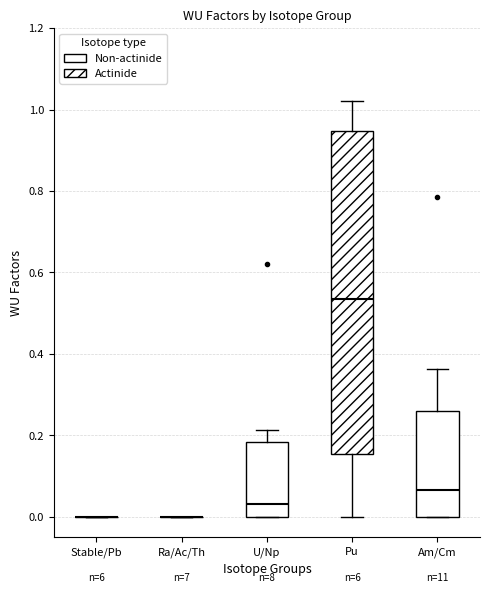

Where is the upper edge of the box for Am/Cm on the y-axis? The values are not printed on the chart, so give them approximately, as read against the axis.

0.26